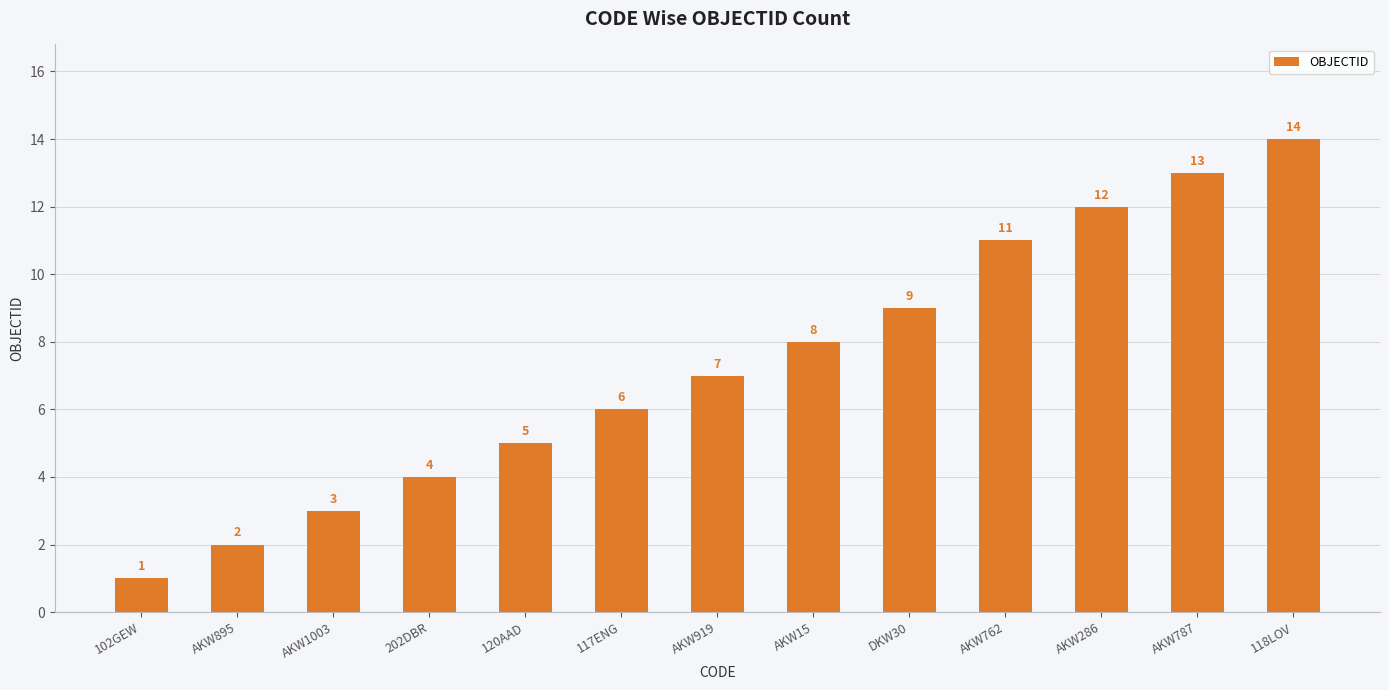

What is the sum of all values?

95